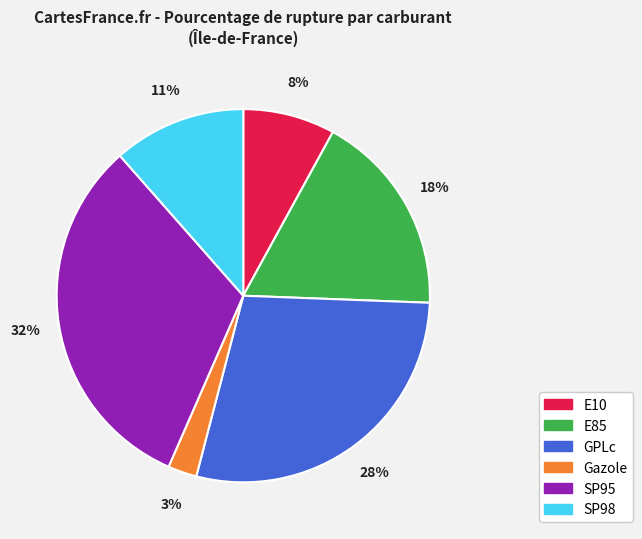

Is E85 the majority of the pie?

No